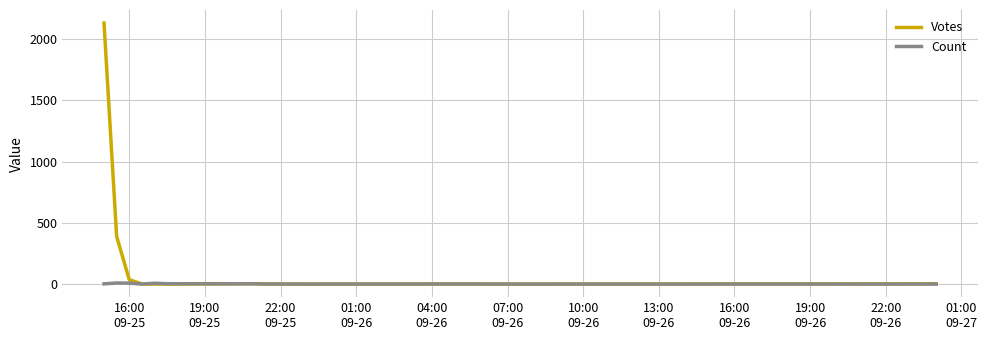

Which series has the widest spread of values?

Votes